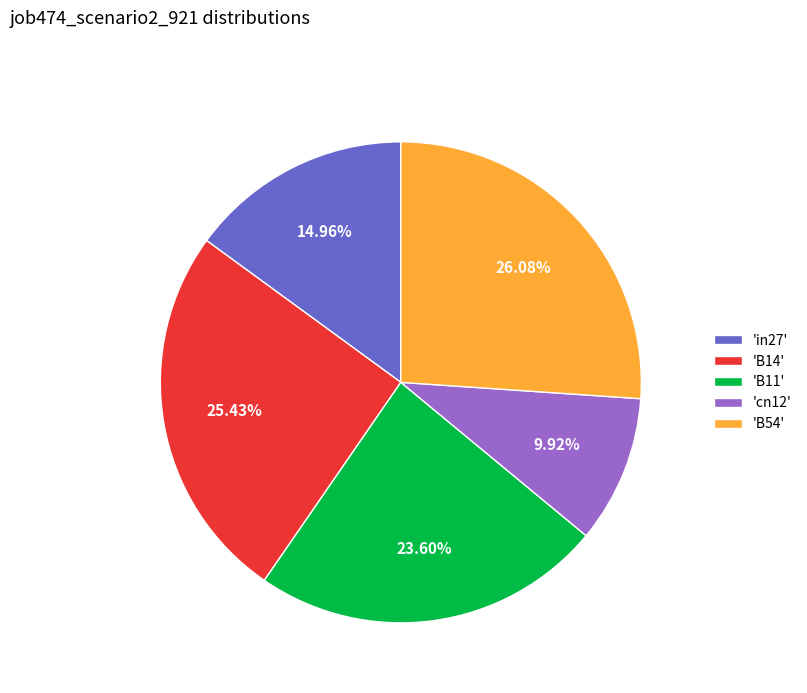

Count the number of slices in the pie.

5